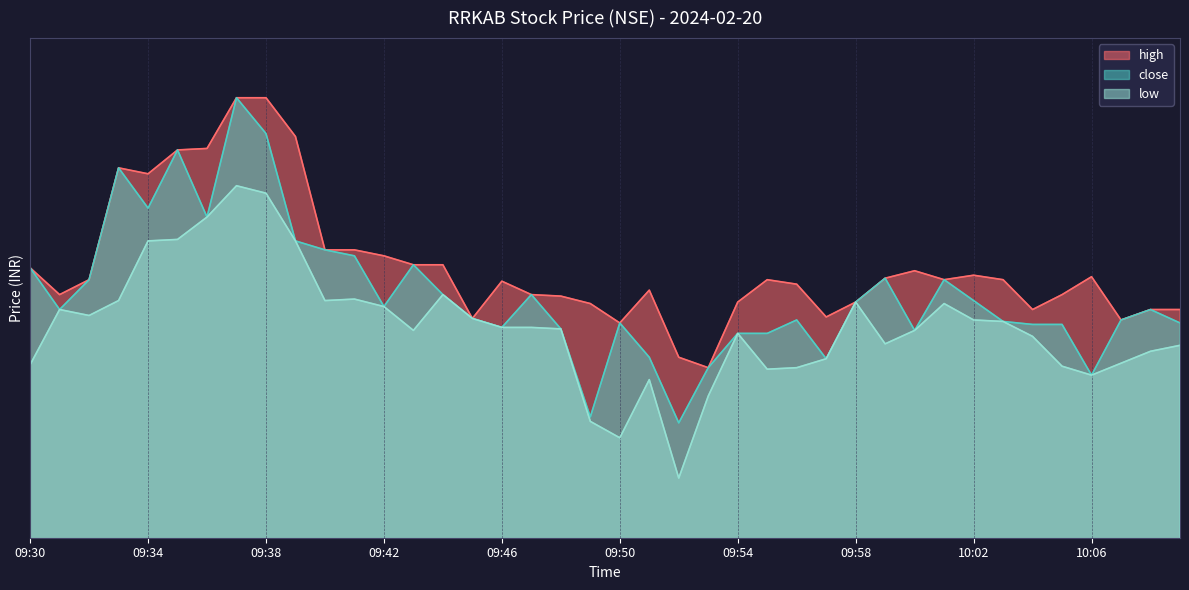

What is the difference between the maximum and second lowest values in the close series?

10.7